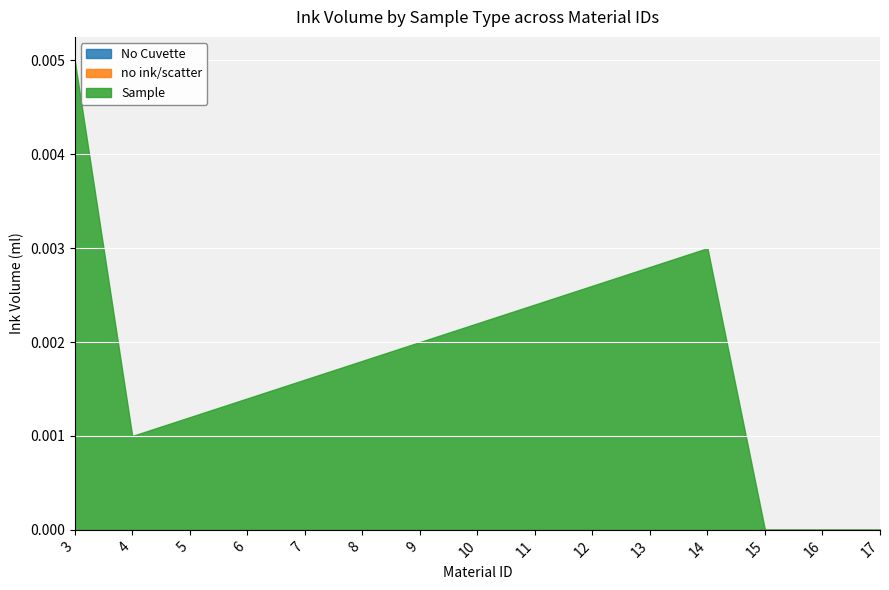

At which category is the sum across all series the highest?

3